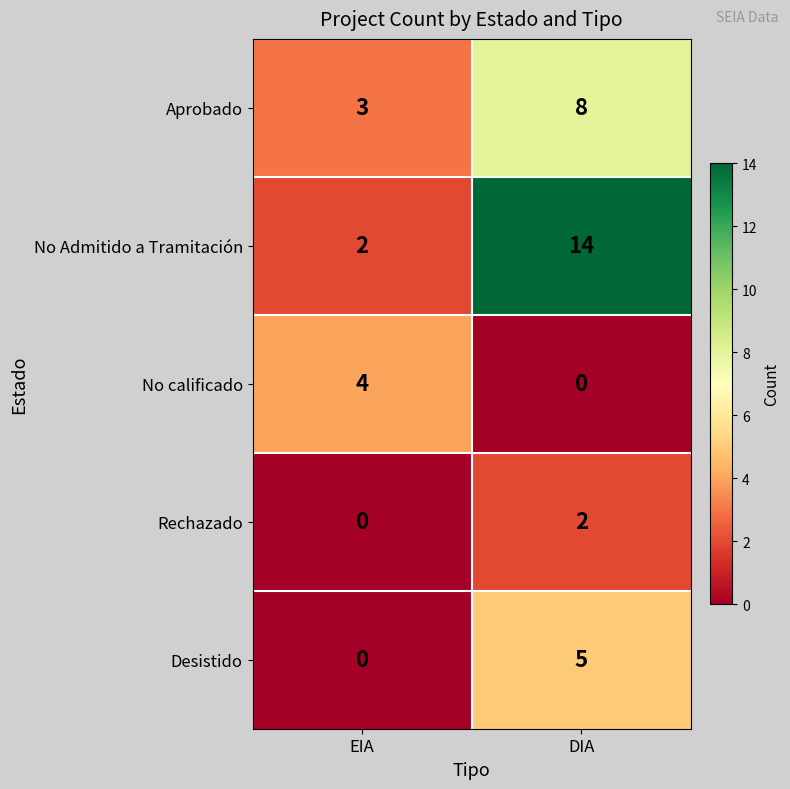

List the series in order of their peak value, highest first.

No Admitido a Tramitación, Aprobado, Desistido, No calificado, Rechazado